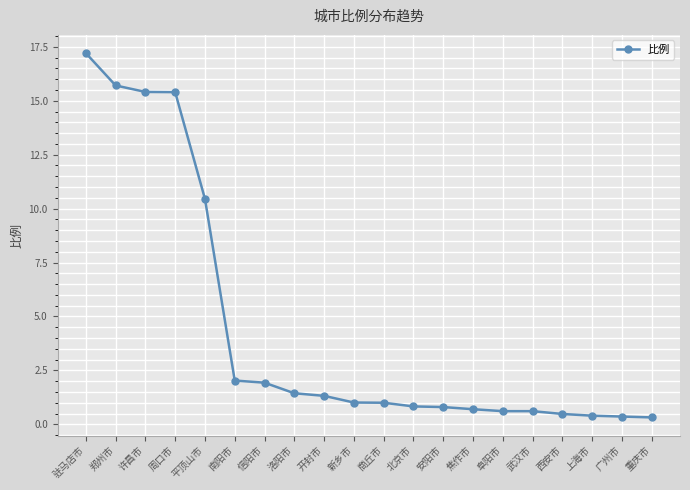

What is the average value?

4.4